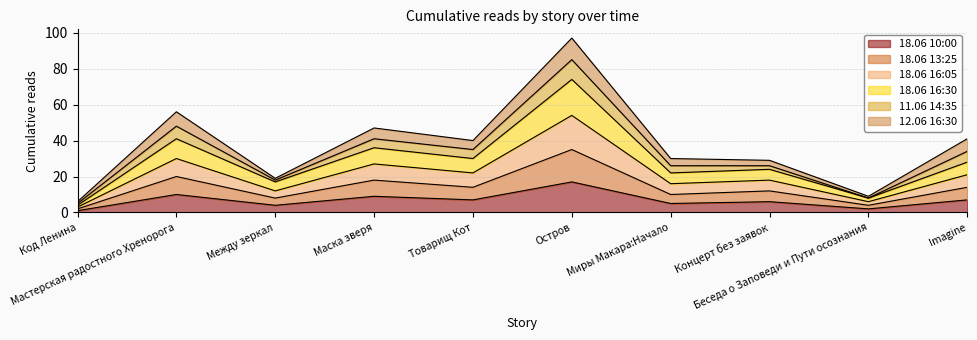

The value of 18.06 16:05 at Между зеркал is 30. True or false?

False